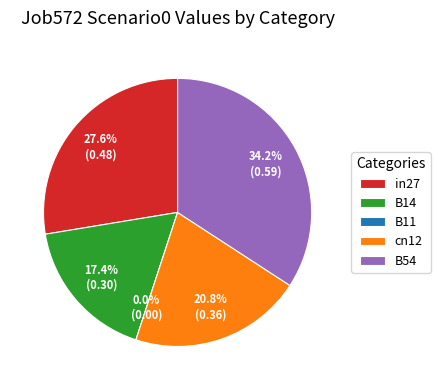

Is it true that cn12 is 28% of the pie?

False